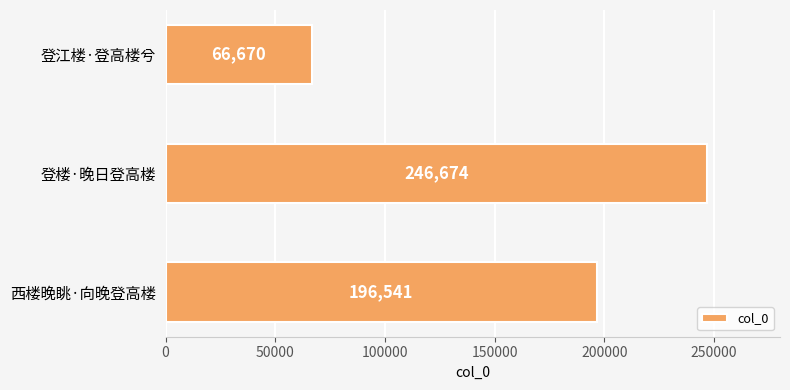

What position from the bottom is 西楼晚眺·向晚登高楼?

1